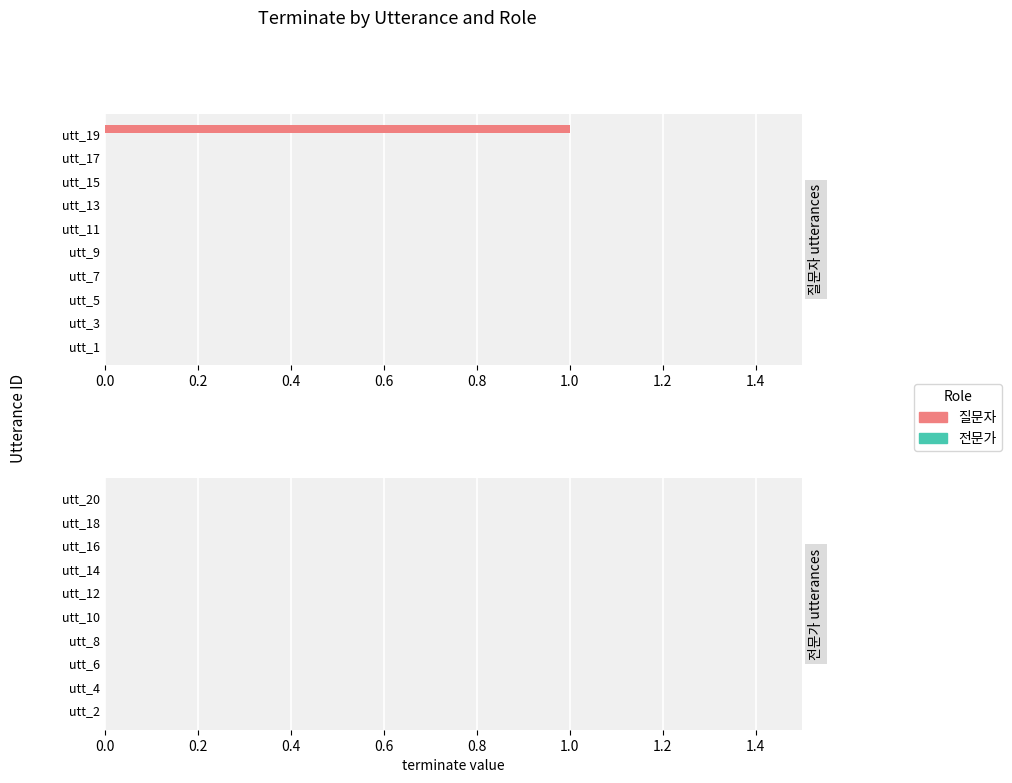

The value at utt_17 is 0. True or false?

True